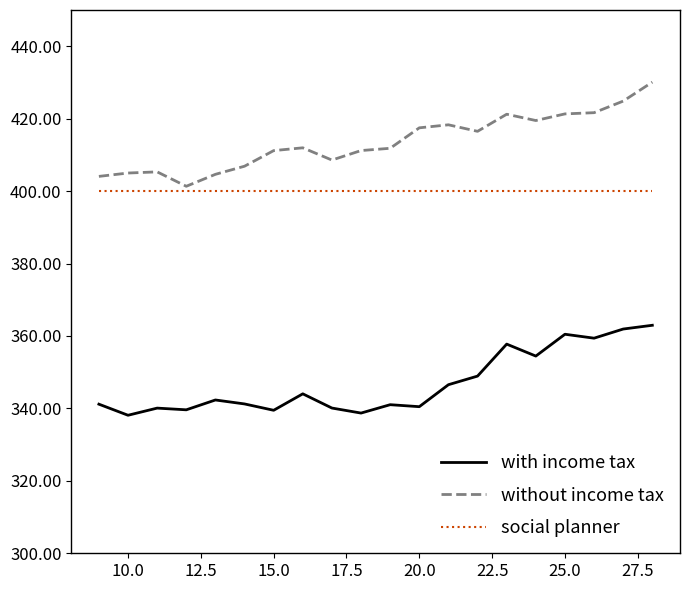

List the series in order of their overall mean, highest first.

without income tax, social planner, with income tax